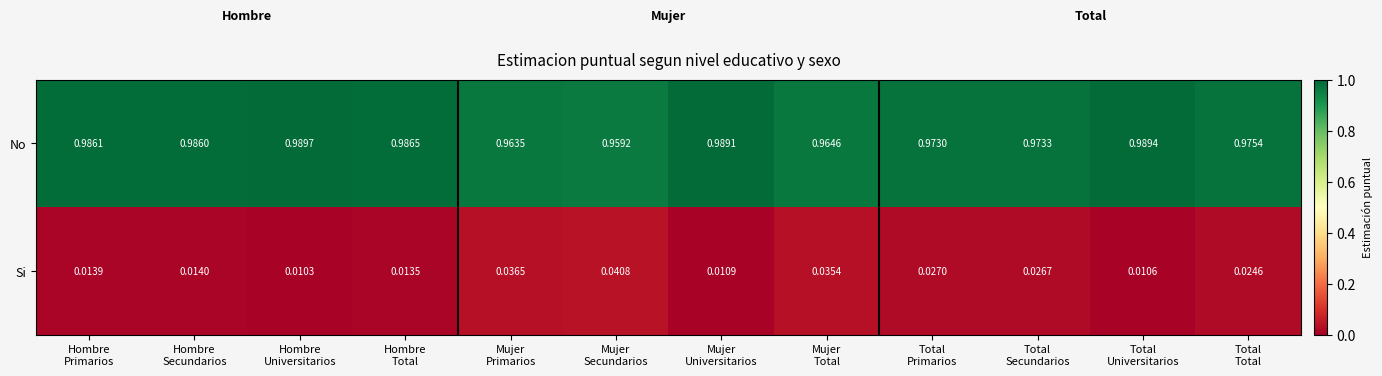

List the series in order of their overall mean, highest first.

No, Si